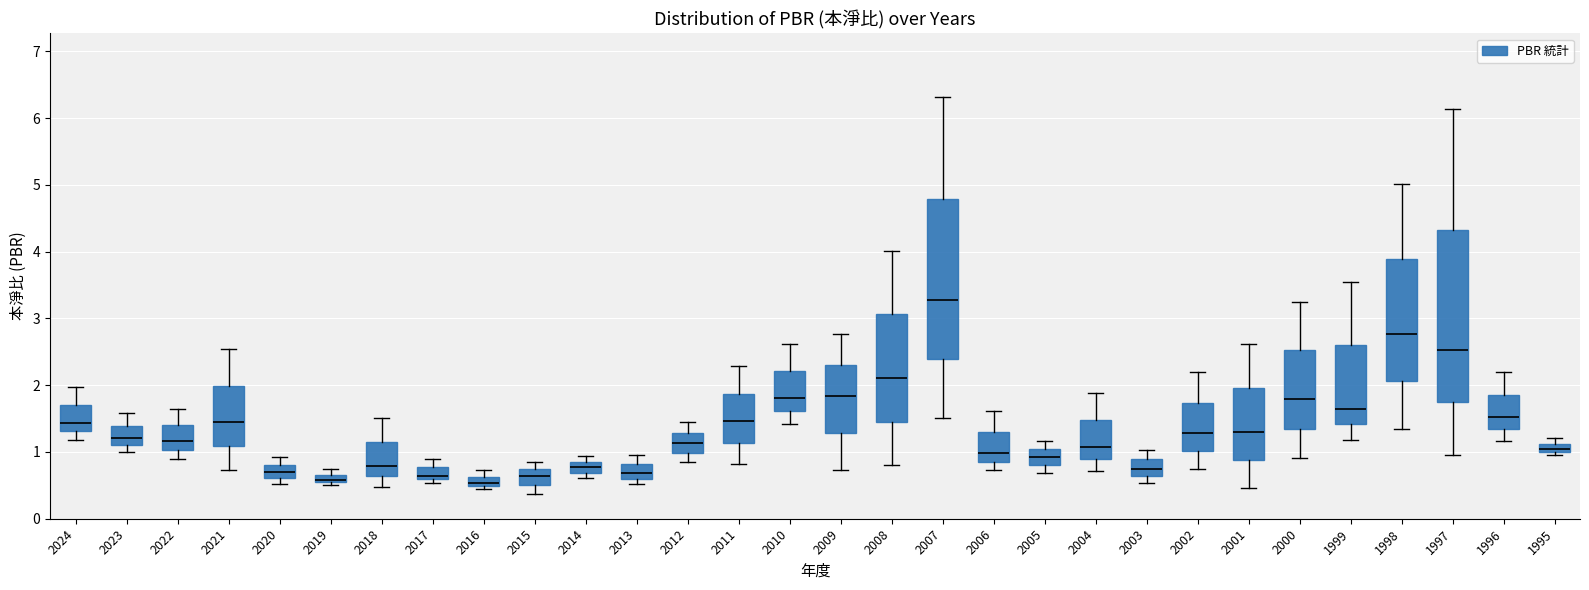

Which box is the tallest, from its lower edge to its upper edge?

1997